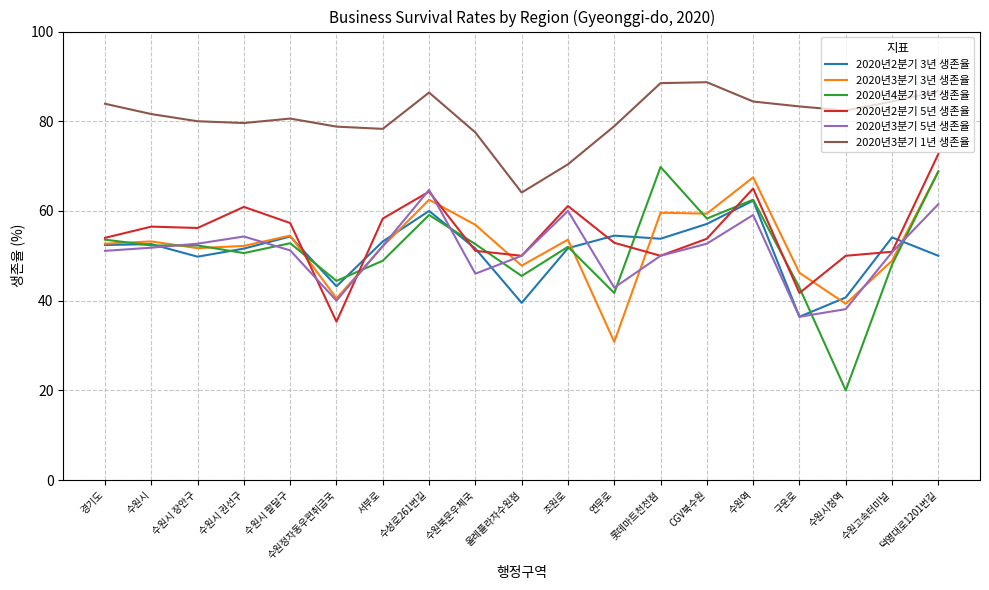

True or false: 2020년3분기 1년 생존율 and 2020년3분기 3년 생존율 intersect in this chart.

False